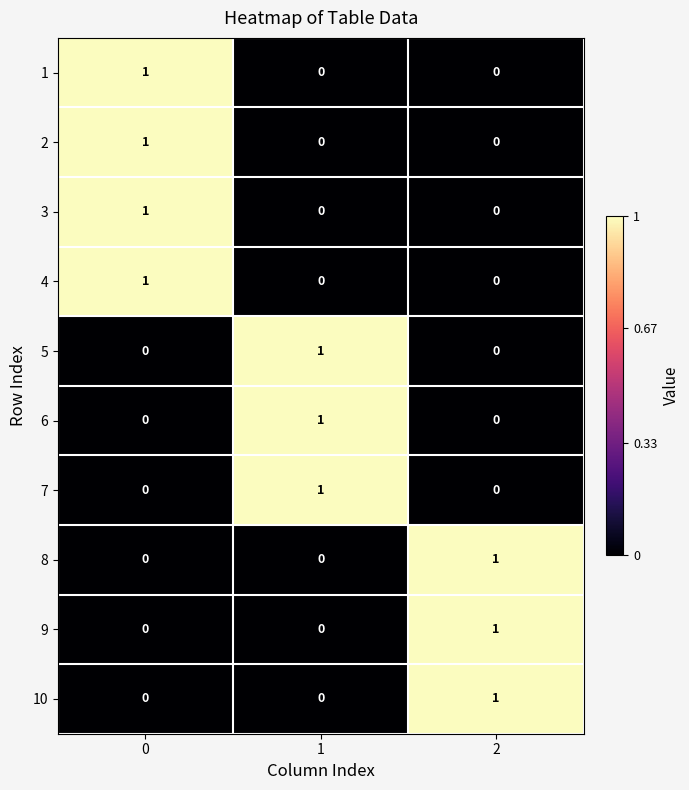

How many 6 values are between 0 and 1?

3